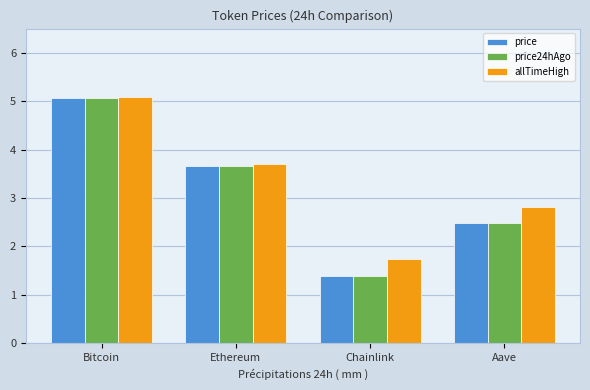

The value of price24hAgo at Ethereum is 1.0. True or false?

False